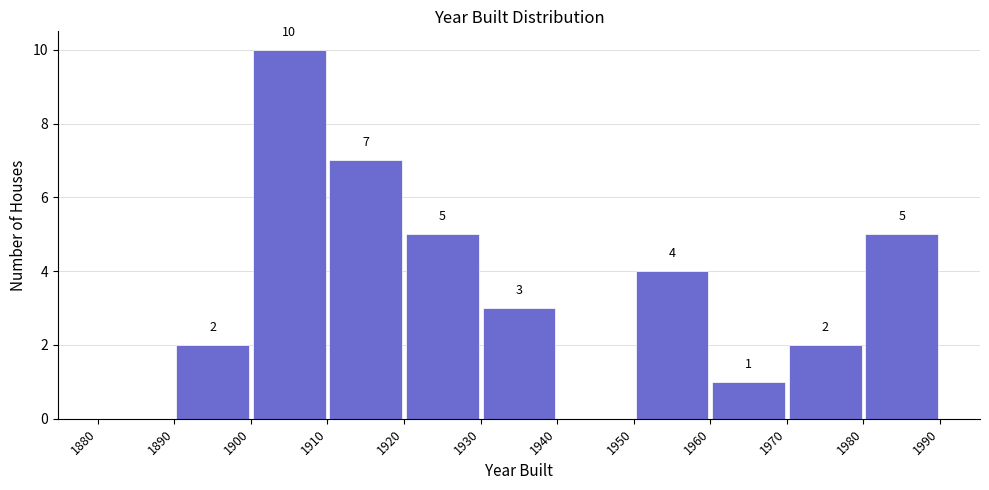

Over which range of the x-axis is the bar tallest?

1900 to 1910